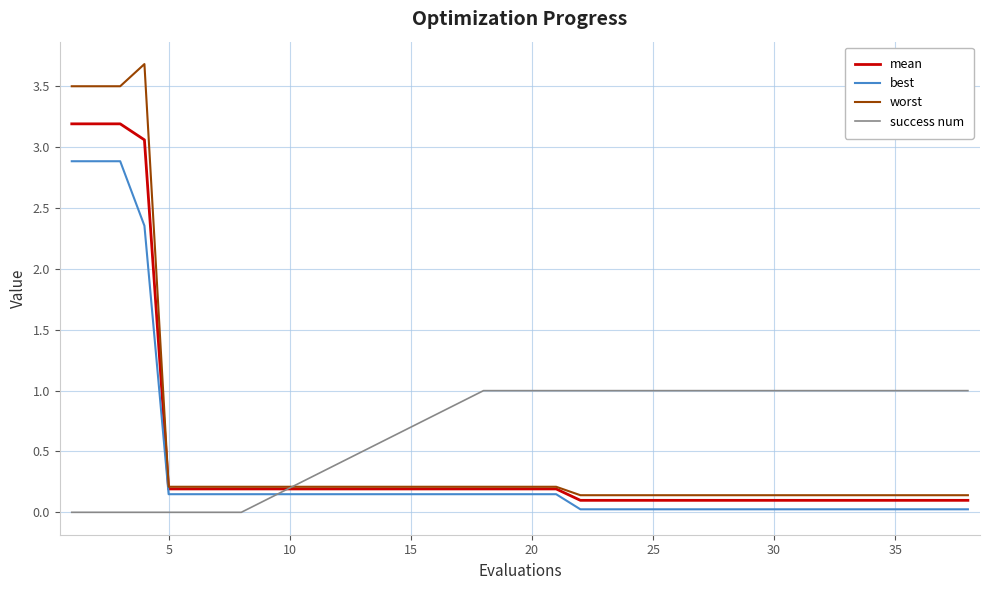

True or false: best and mean intersect in this chart.

False